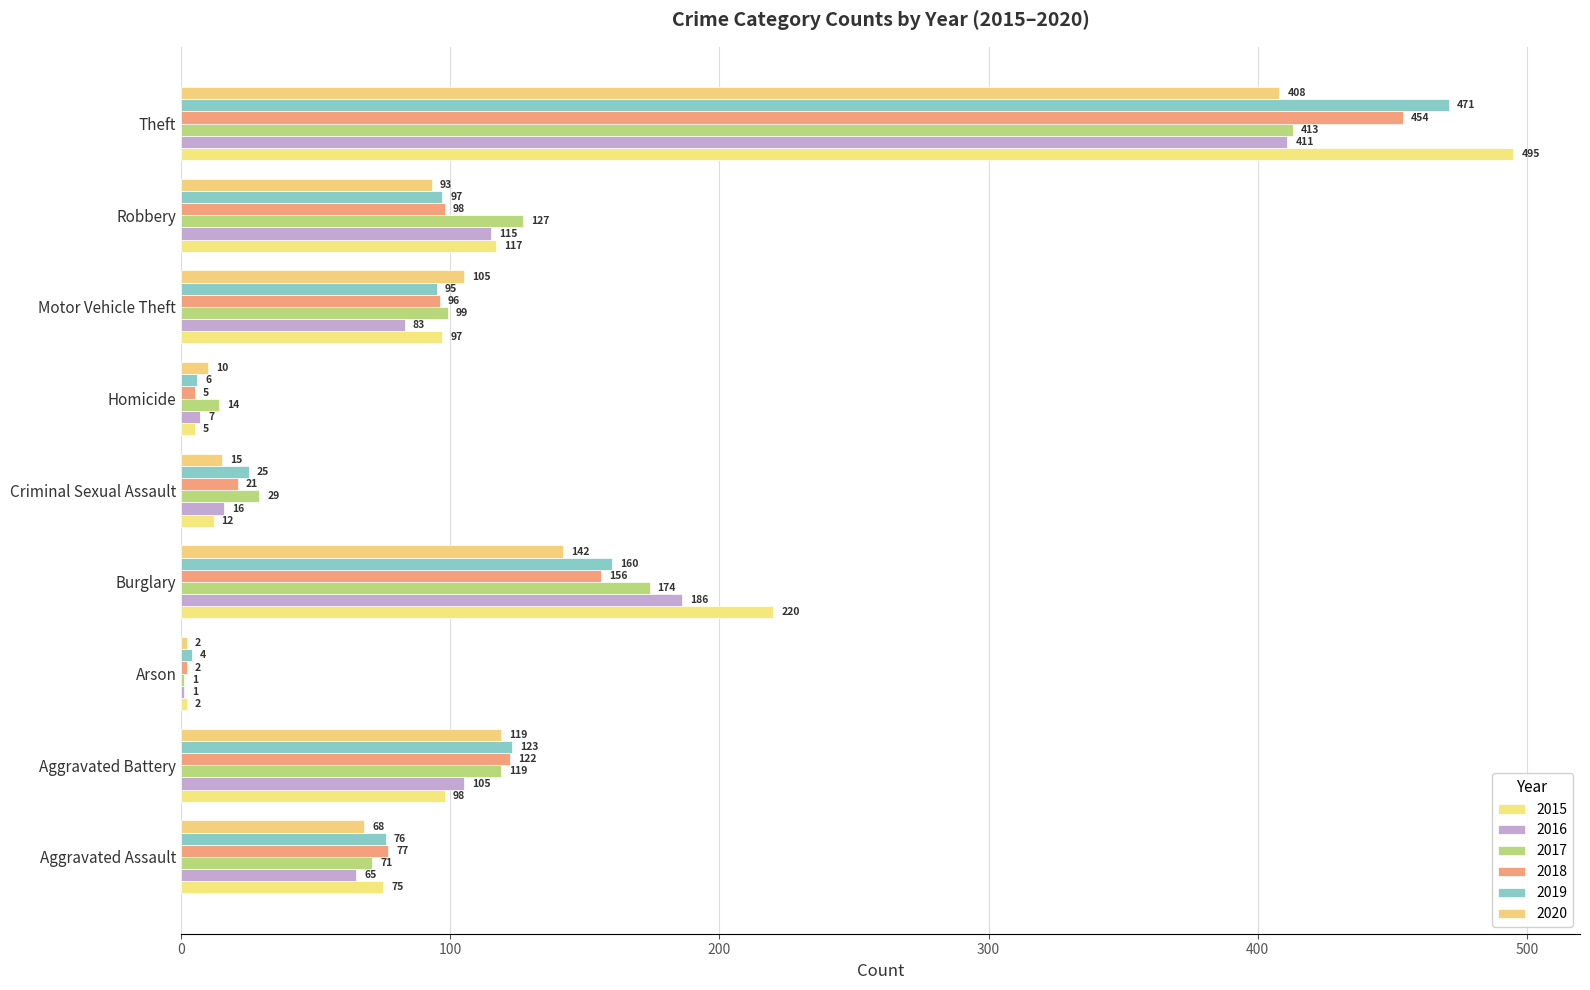

What is the label of the 5th bar from the left?

Criminal Sexual Assault